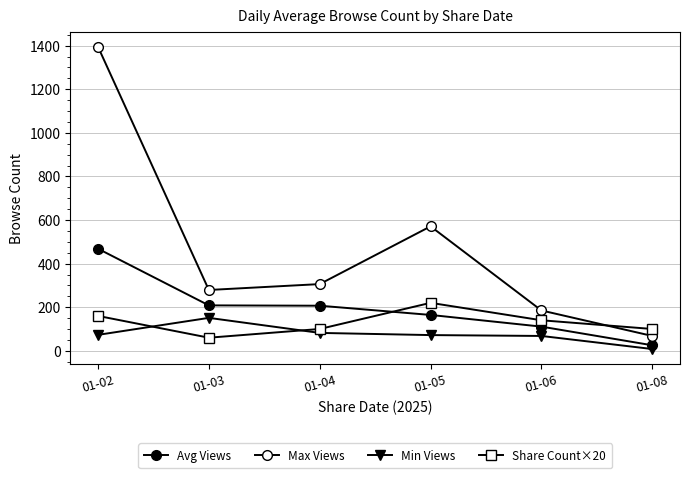

What is the value of the Max Views point at the 5th from the left?

185.0